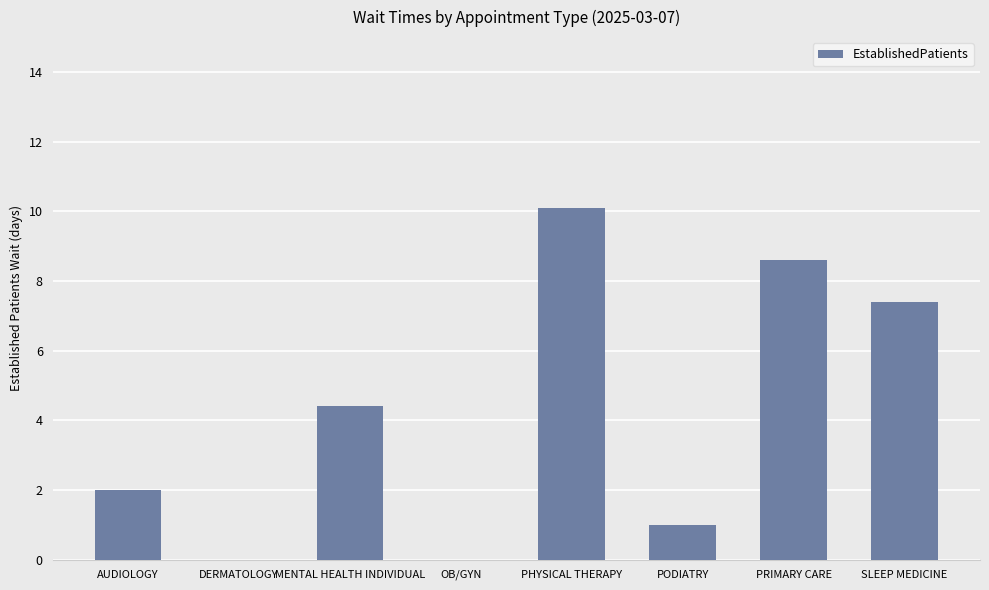

What is the sum of the values at PRIMARY CARE and OB/GYN?

8.6